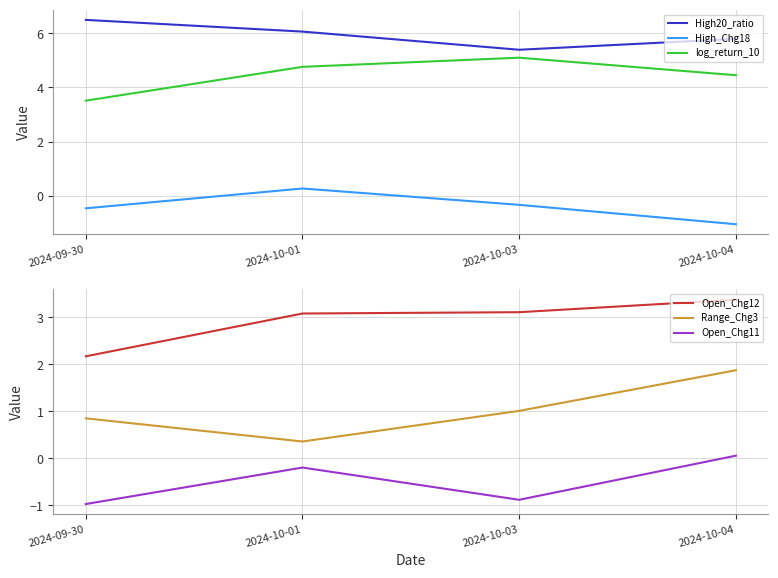

Reading left to right, transcribe all the data shown in this chart.

High20_ratio: 2024-09-30=6.5	2024-10-01=6.1	2024-10-03=5.4	2024-10-04=5.8
High_Chg18: 2024-09-30=-0.5	2024-10-01=0.3	2024-10-03=-0.3	2024-10-04=-1.1
log_return_10: 2024-09-30=3.5	2024-10-01=4.8	2024-10-03=5.1	2024-10-04=4.5
Open_Chg12: 2024-09-30=2.2	2024-10-01=3.1	2024-10-03=3.1	2024-10-04=3.4
Range_Chg3: 2024-09-30=0.9	2024-10-01=0.4	2024-10-03=1.0	2024-10-04=1.9
Open_Chg11: 2024-09-30=-1.0	2024-10-01=-0.2	2024-10-03=-0.9	2024-10-04=0.1